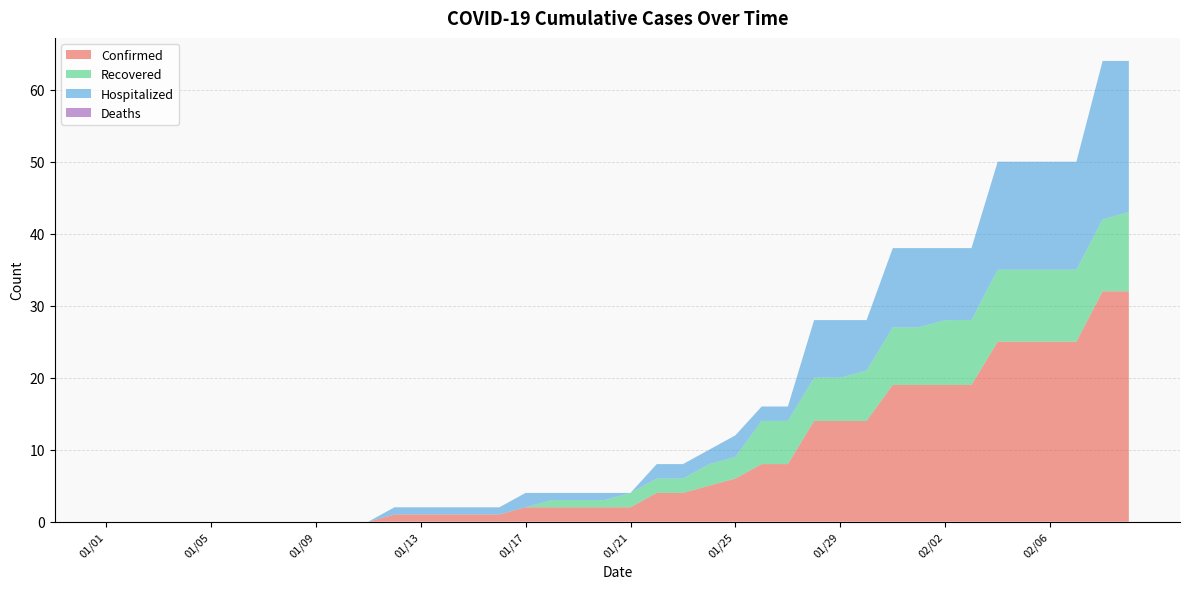

Reading left to right, extract all data points from this chart.

Confirmed: 0	0	0	0	0	0	0	0	0	0	0	1	1	1	1	1	2	2	2	2	2	4	4	5	6	8	8	14	14	14	19	19	19	19	25	25	25	25	32	32
Recovered: 0	0	0	0	0	0	0	0	0	0	0	0	0	0	0	0	0	1	1	1	2	2	2	3	3	6	6	6	6	7	8	8	9	9	10	10	10	10	10	11
Hospitalized: 0	0	0	0	0	0	0	0	0	0	0	1	1	1	1	1	2	1	1	1	0	2	2	2	3	2	2	8	8	7	11	11	10	10	15	15	15	15	22	21
Deaths: 0	0	0	0	0	0	0	0	0	0	0	0	0	0	0	0	0	0	0	0	0	0	0	0	0	0	0	0	0	0	0	0	0	0	0	0	0	0	0	0